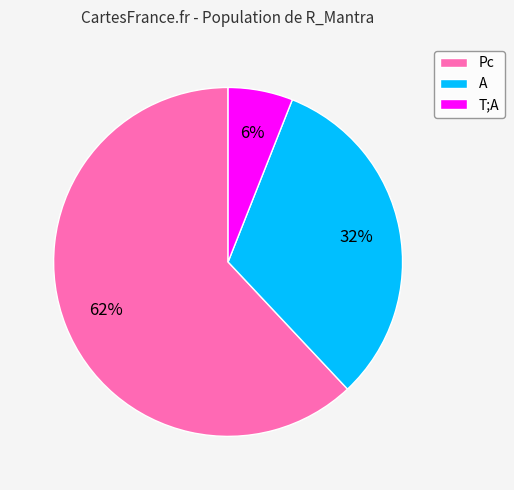

Which slice is the largest?

Pc